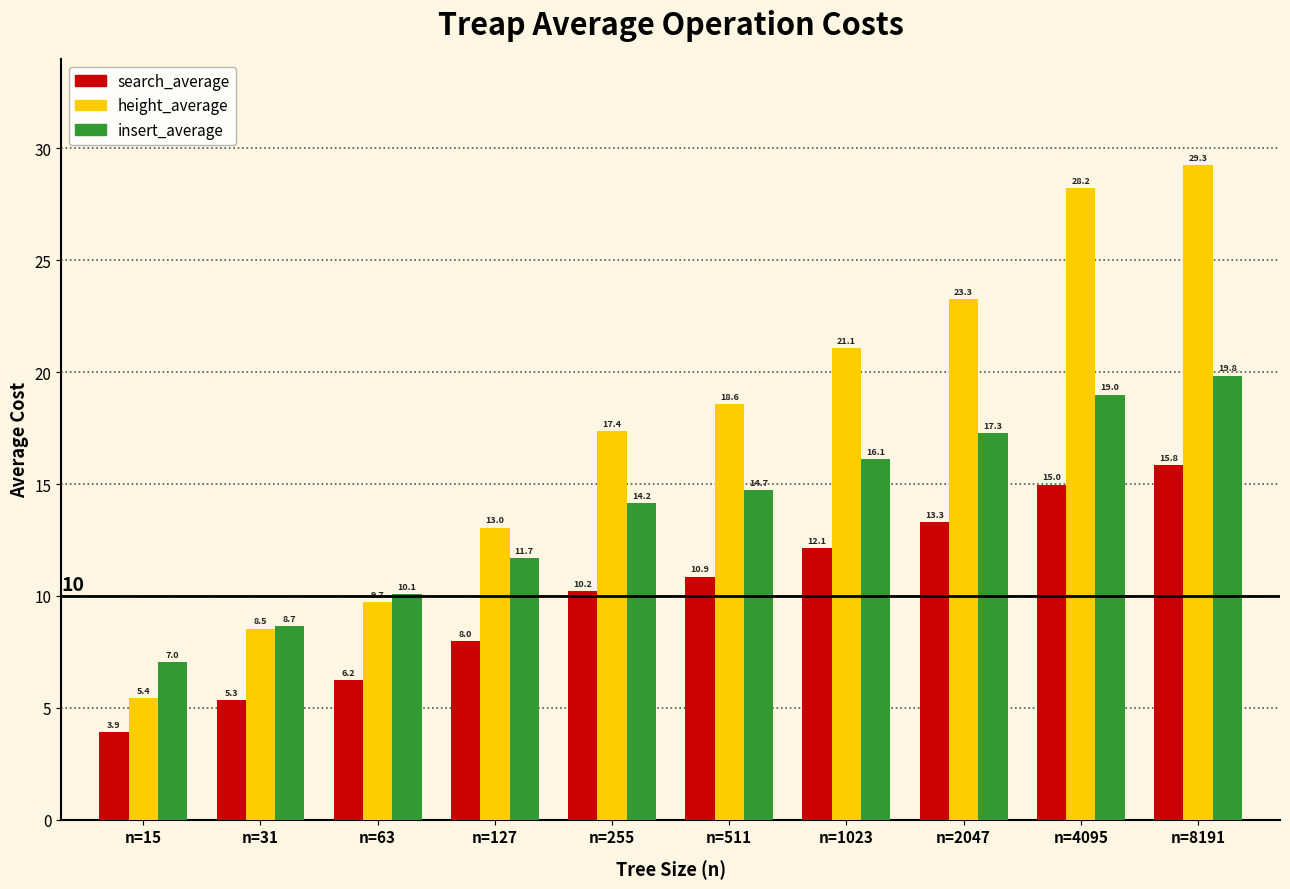

Reading left to right, what are all the values shown in this chart?

search_average: n=15=3.9	n=31=5.3	n=63=6.2	n=127=8.0	n=255=10.2	n=511=10.9	n=1023=12.1	n=2047=13.3	n=4095=15.0	n=8191=15.8
height_average: n=15=5.4	n=31=8.5	n=63=9.7	n=127=13.0	n=255=17.4	n=511=18.6	n=1023=21.1	n=2047=23.3	n=4095=28.2	n=8191=29.3
insert_average: n=15=7.0	n=31=8.7	n=63=10.1	n=127=11.7	n=255=14.2	n=511=14.7	n=1023=16.1	n=2047=17.3	n=4095=19.0	n=8191=19.8